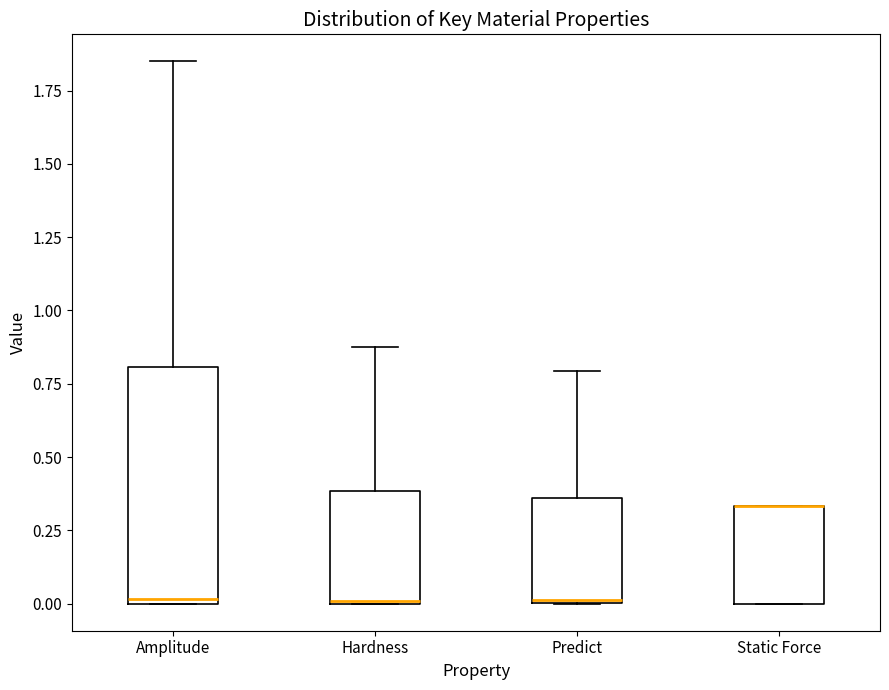

Reading left to right, transcribe this box plot: for each box, give where its median line is, the range the box spans, and where its two whiskers end, as read against the y-axis. The values are not printed on the chart, so give them approximately, as read against the axis.

Amplitude: median 0.00 (just above the box's lower edge), box 0.00 to 0.80, whiskers 0.00 to 1.85
Hardness: median 0.00 (drawn on the box's lower edge), box 0.00 to 0.40, whiskers 0.00 to 0.90
Predict: median 0.00, box 0.00 to 0.35, whiskers 0.00 to 0.80
Static Force: median 0.35 (drawn on the box's upper edge), box 0.00 to 0.35, whiskers 0.00 to 0.35